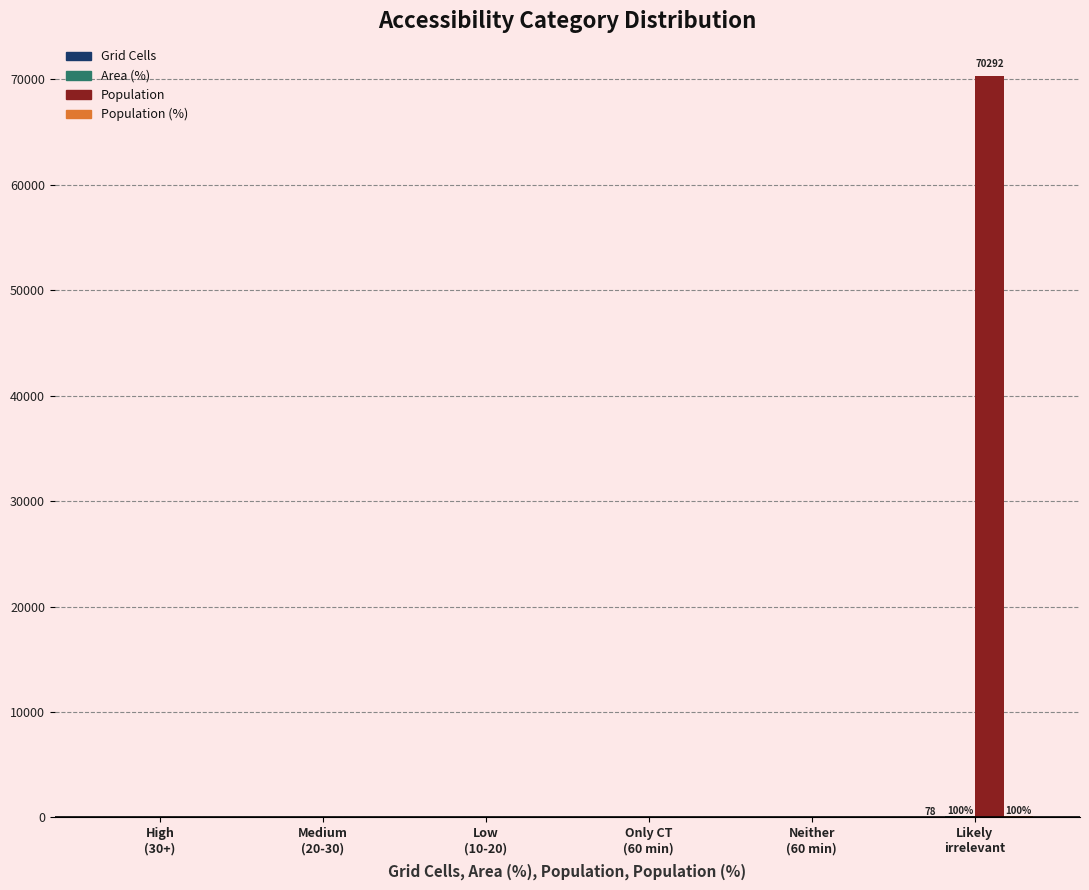

How many series are shown in this chart?

4